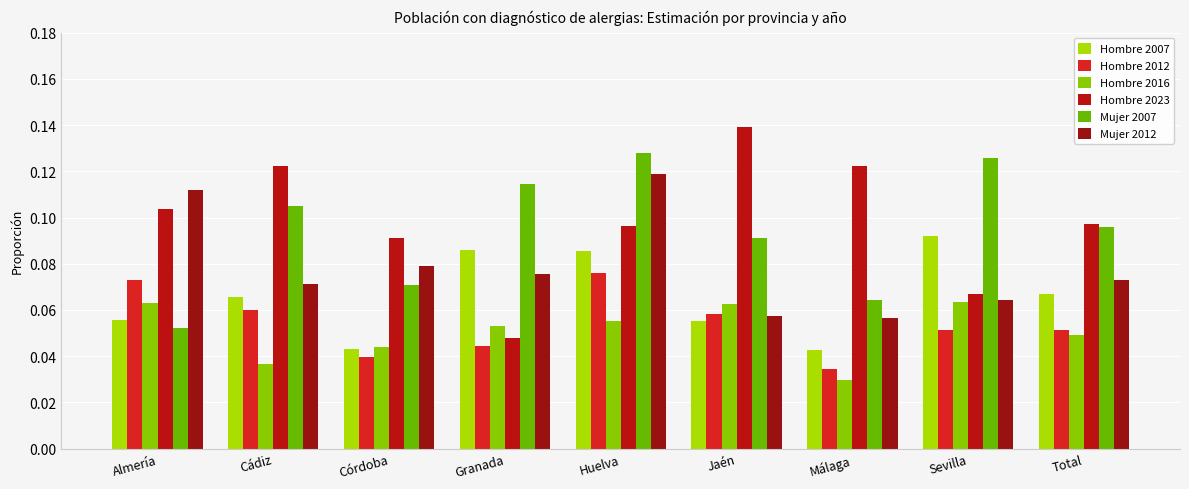

At how many categories does at least one series exceed 0?

9